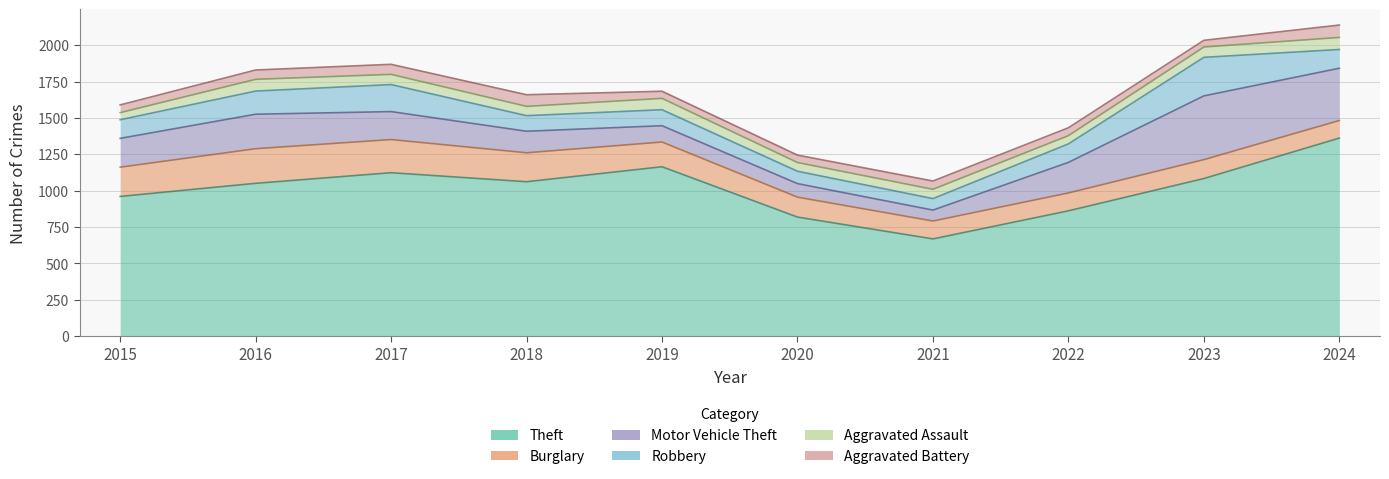

How many data points in Aggravated Battery are above 57?

4